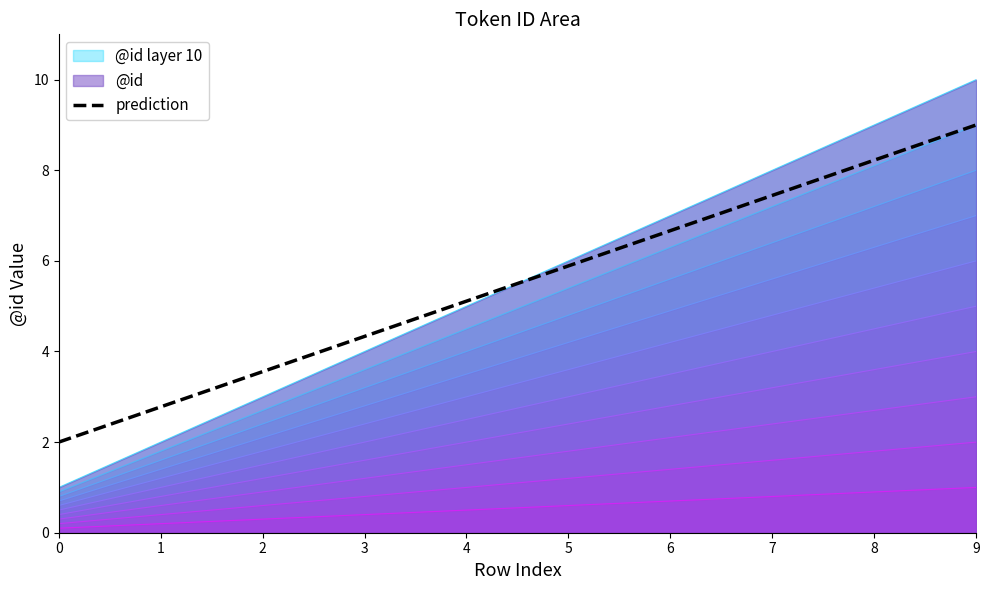

True or false: the data has more than 2 interior local peaks.

False